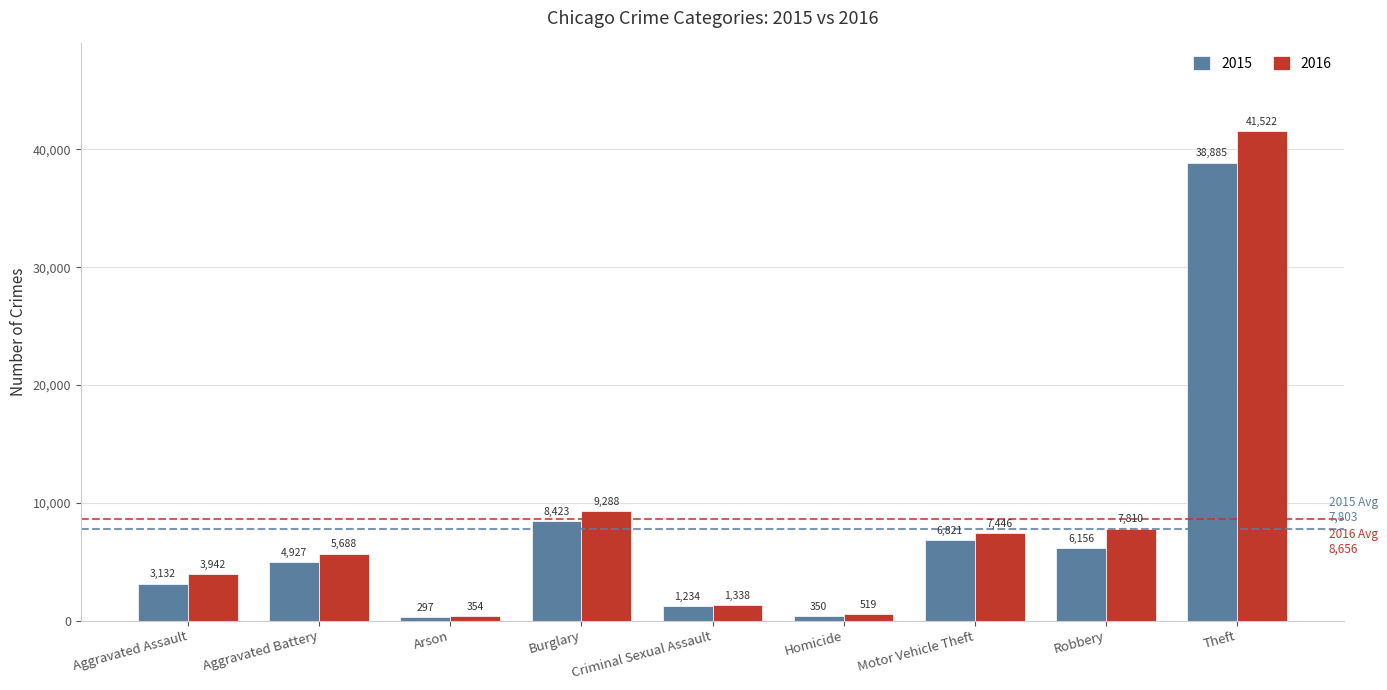

True or false: 2015 has a value of 38885 at Theft.

True